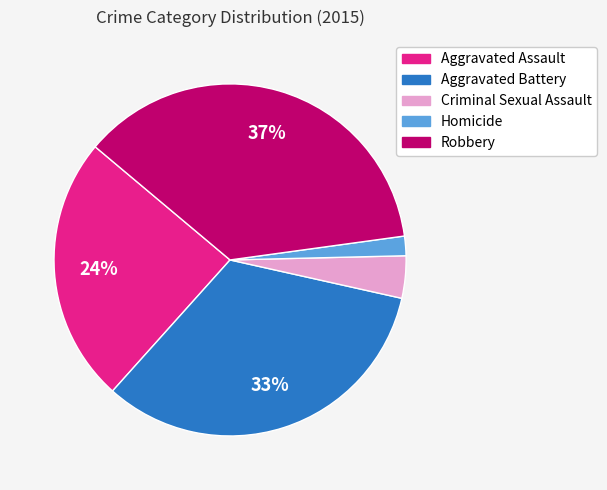

Is Aggravated Assault the majority of the pie?

No